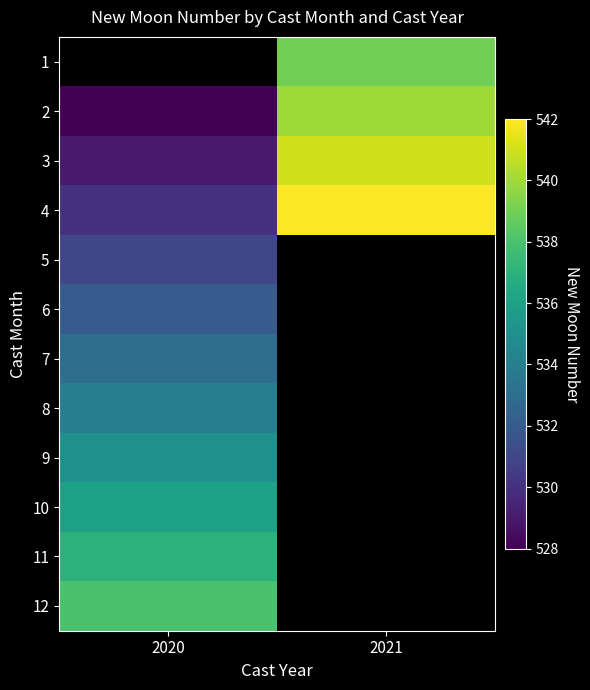

Rank the series by their maximum value, from highest to lowest.

1, 4, 3, 2, 12, 11, 10, 9, 8, 7, 6, 5